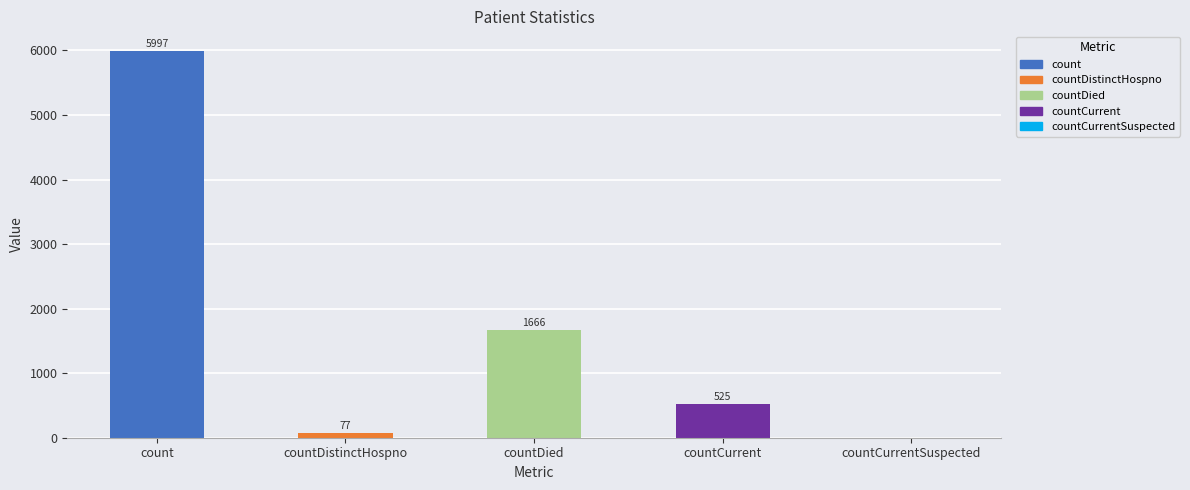

Which label corresponds to the largest value in the chart?

count